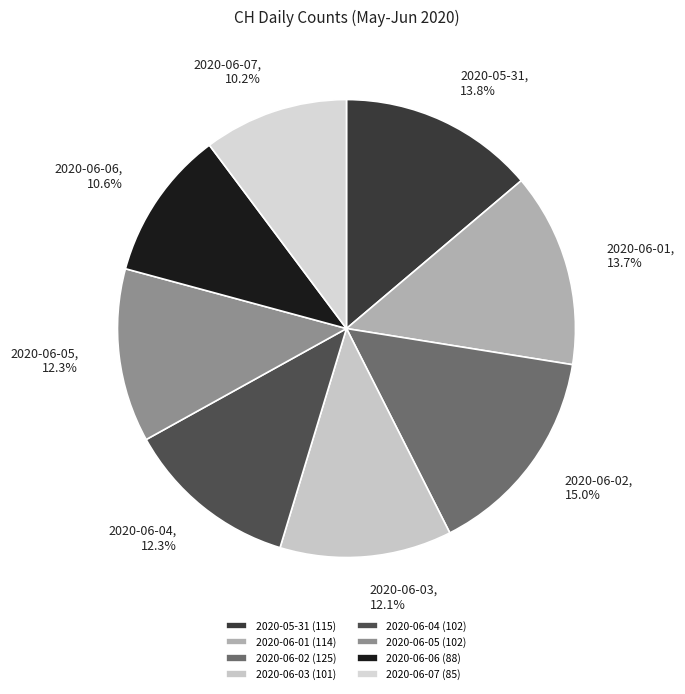

Does any single category account for the majority?

No